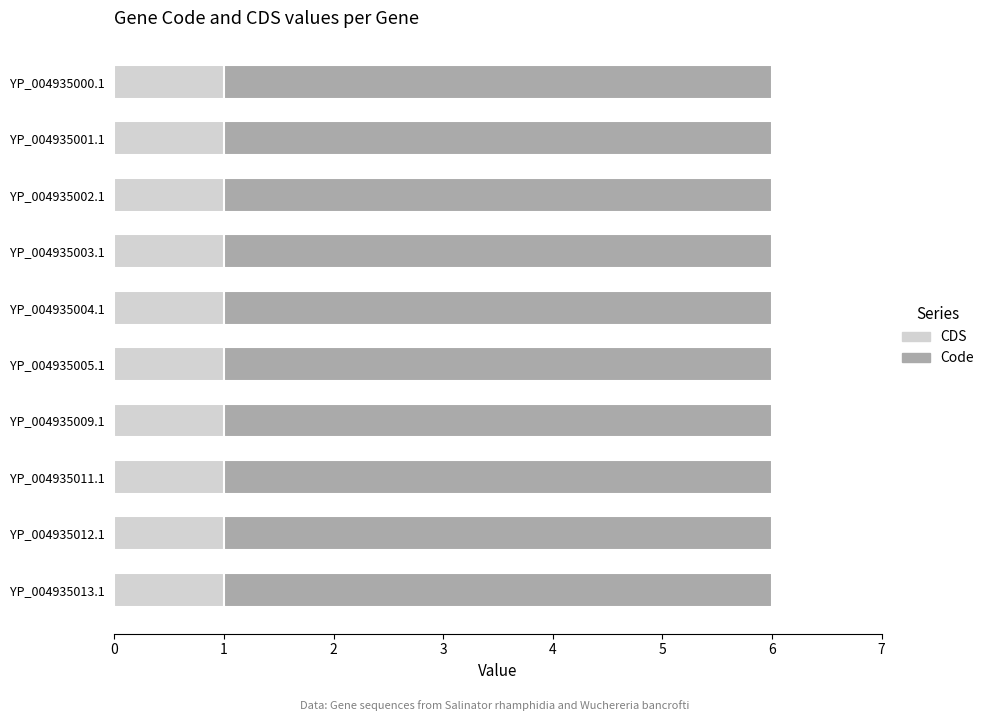

What is the total value across all series at YP_004935005.1?

6